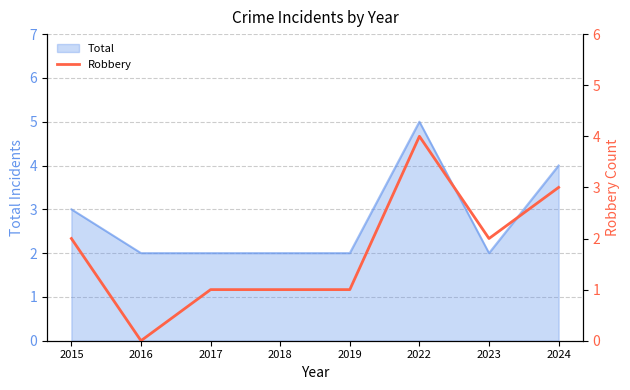

Is it true that Total equals 1 at 2019?

False